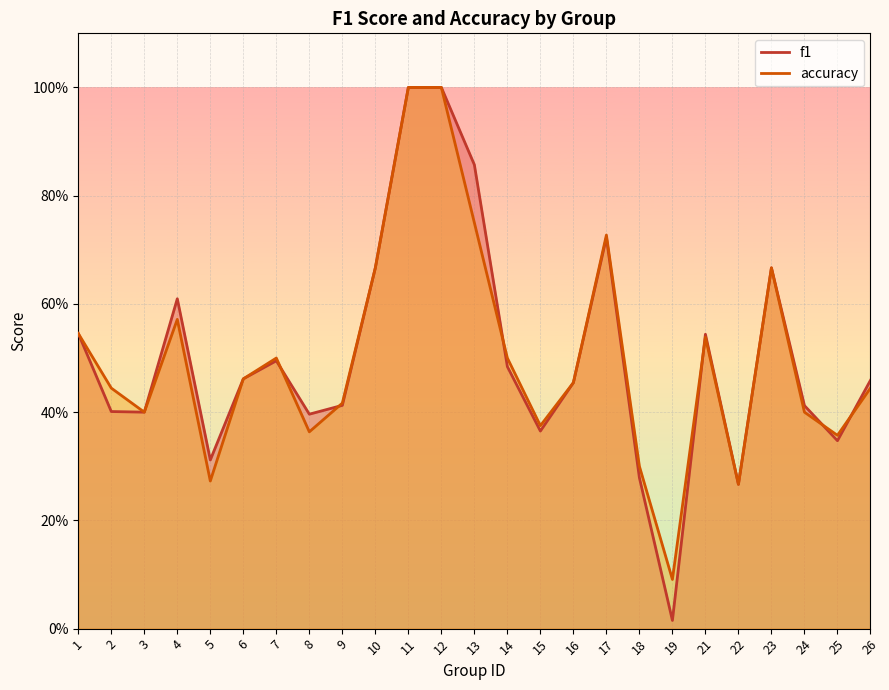

List the series in order of their peak value, highest first.

f1 (line), accuracy (line)